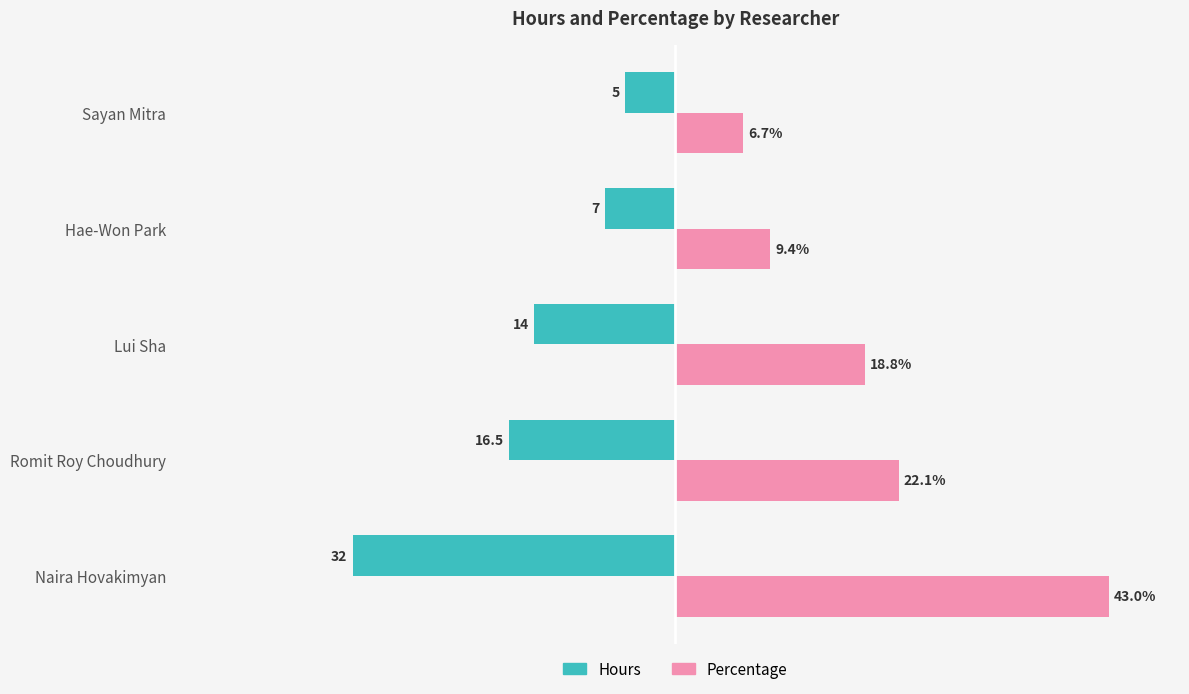

List the series in order of their peak value, highest first.

Percentage, Hours